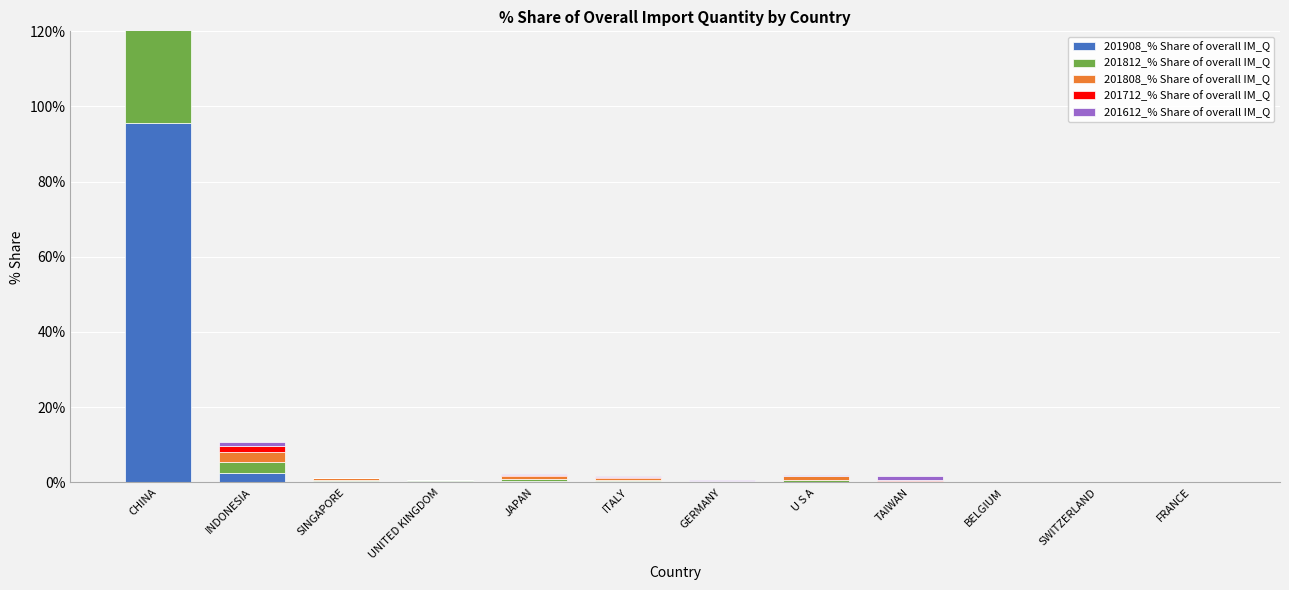

What are all the series names shown in the legend?

201908_% Share of overall IM_Q, 201812_% Share of overall IM_Q, 201808_% Share of overall IM_Q, 201712_% Share of overall IM_Q, 201612_% Share of overall IM_Q